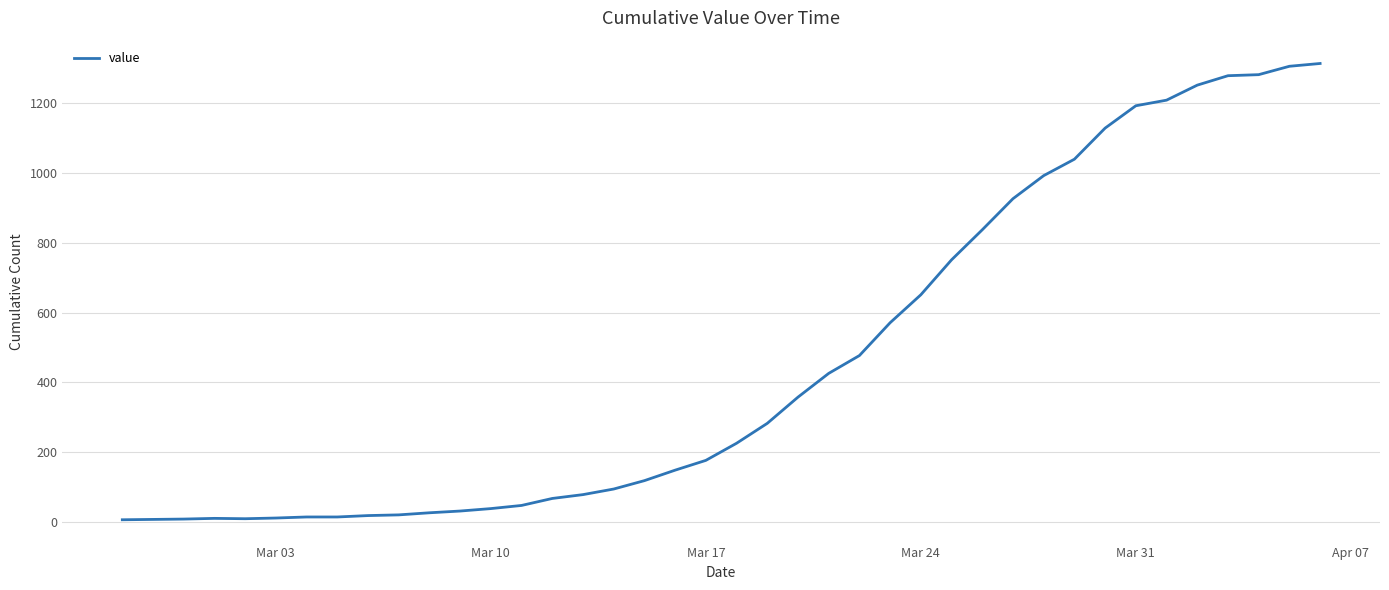

What is the difference between the maximum and minimum values?

1306